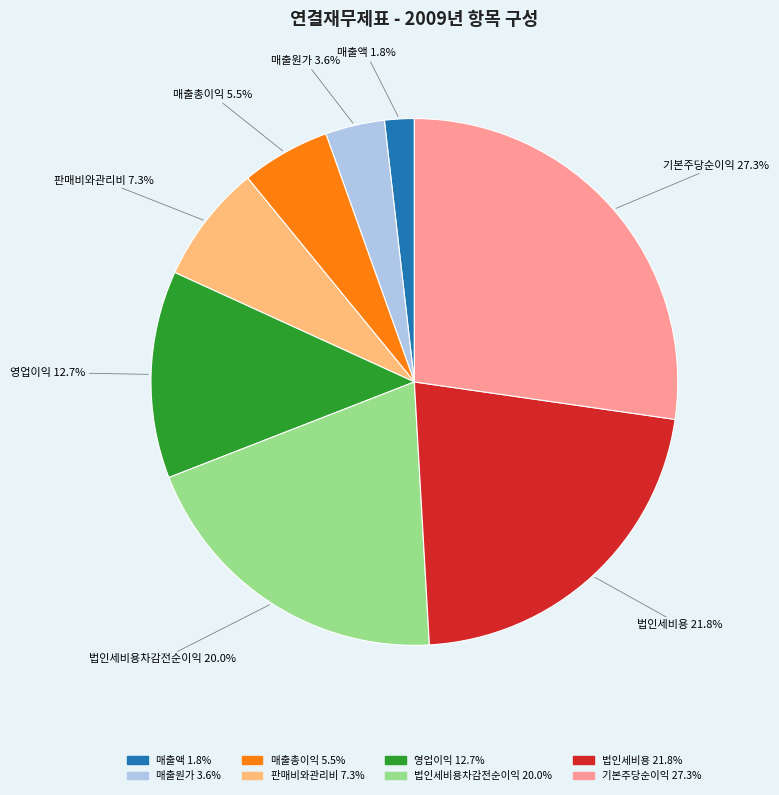

Is there a majority slice in this chart?

No